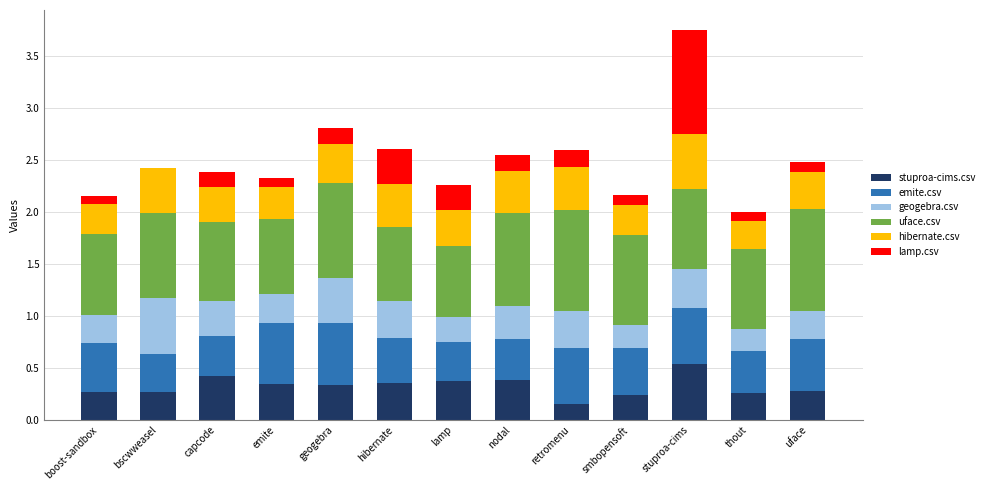

Which category has the highest value in the stuproa-cims.csv series?

stuproa-cims